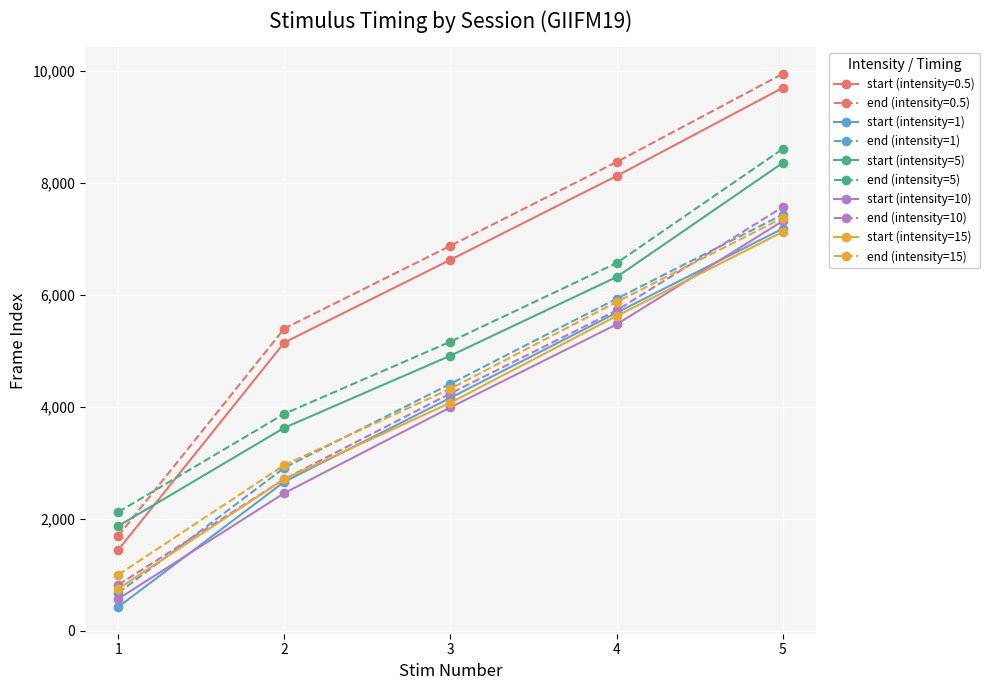

True or false: end (intensity=5) has more than 0 points higher than both neighbors.

False